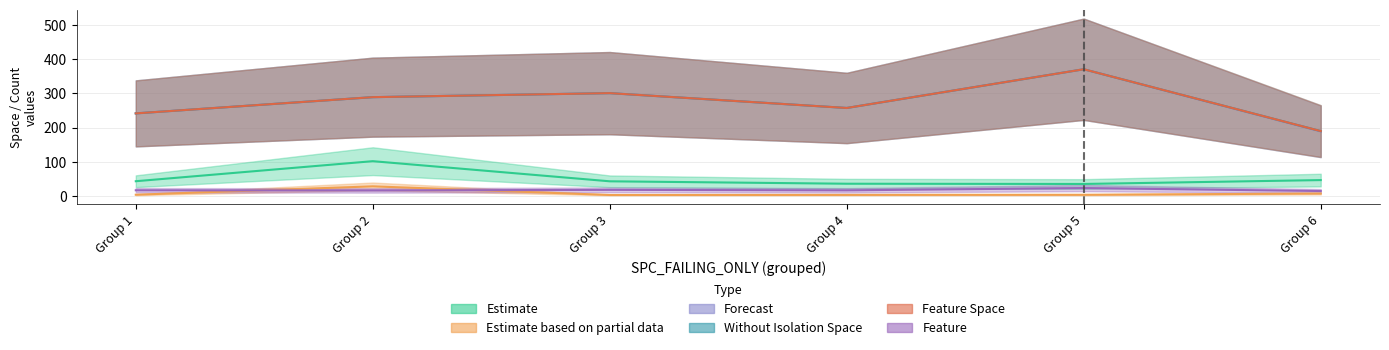

What is the difference between the second highest and minimum values in the FEATURE series?

12